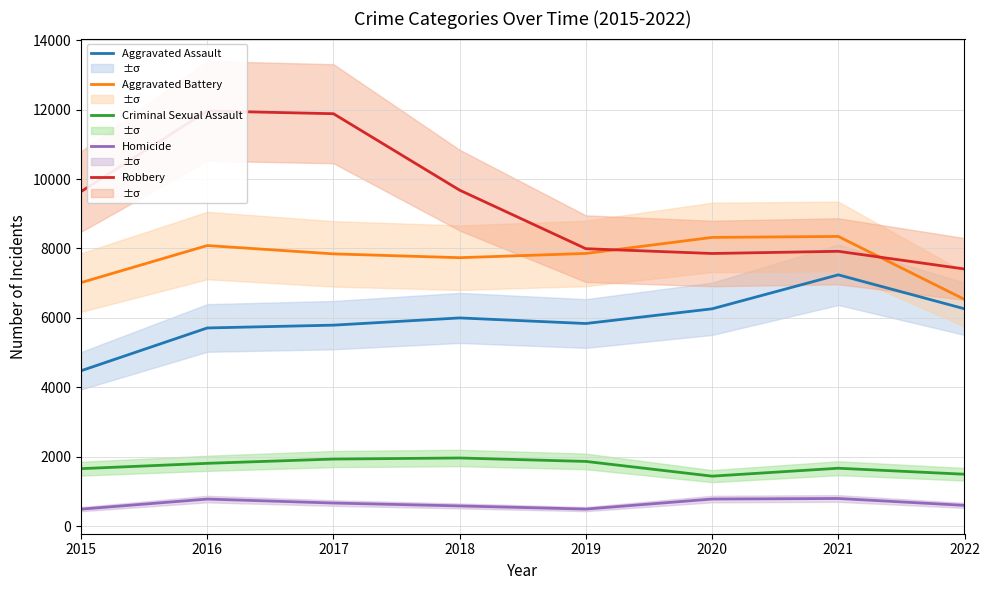

At which label is Homicide closest to 649?

2017